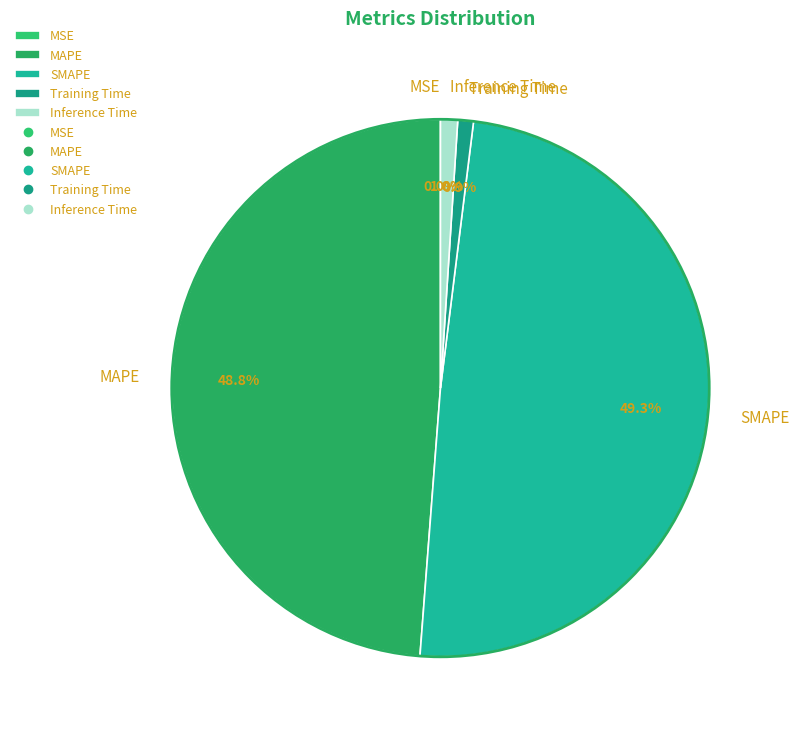

To the nearest percent, what is the average slice percentage?

20%